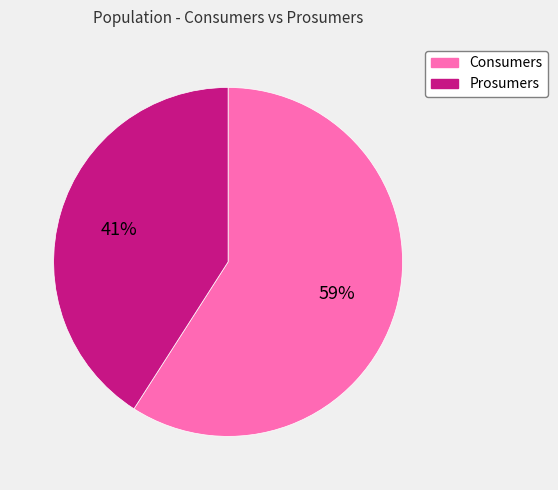

How many slices are in this pie chart?

2